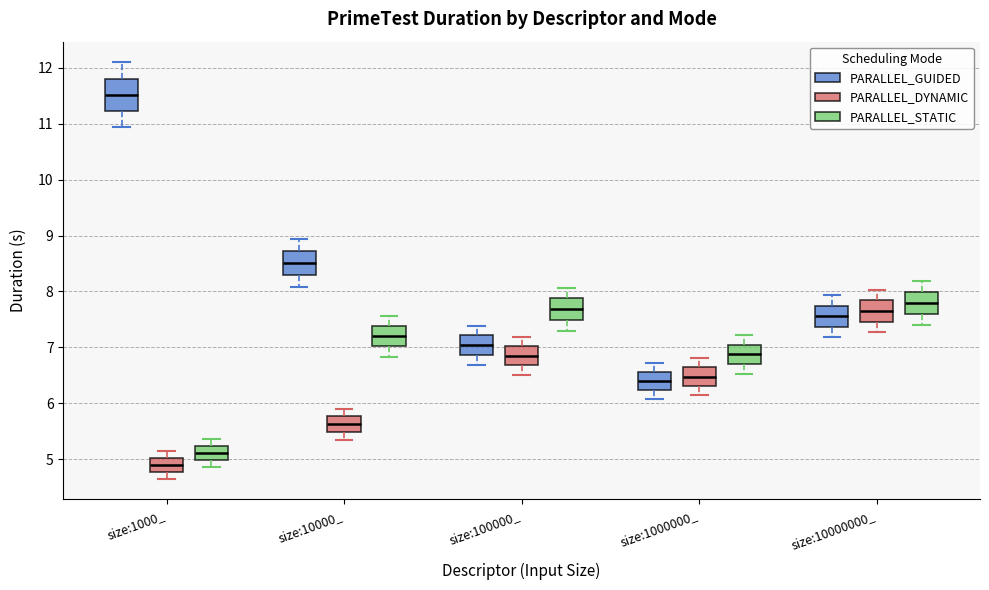

Which box is the tallest, from its lower edge to its upper edge?

size:1000_ (PARALLEL_GUIDED)